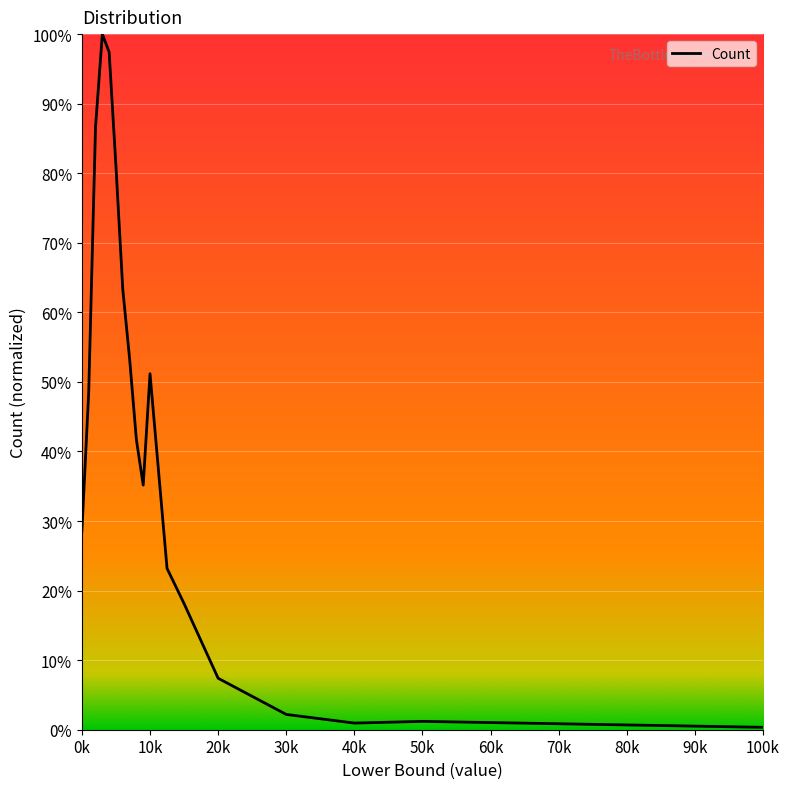

What is the difference between the maximum and minimum values?

99.7